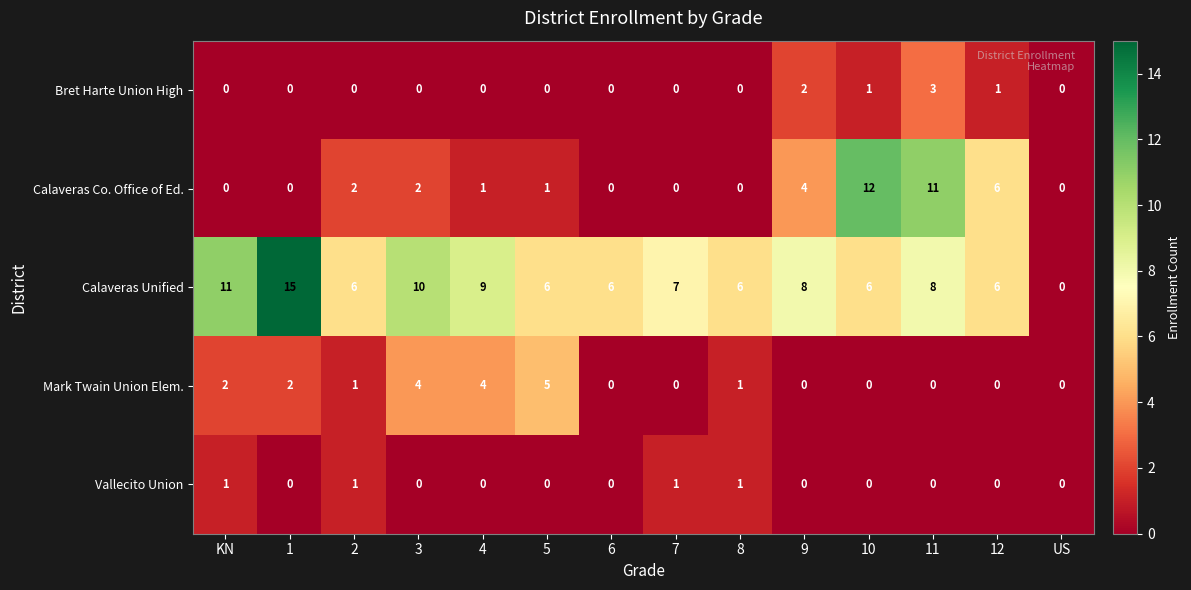

Is the value of Calaveras Co. Office of Ed. at 4 greater than the value of Vallecito Union at US?

Yes